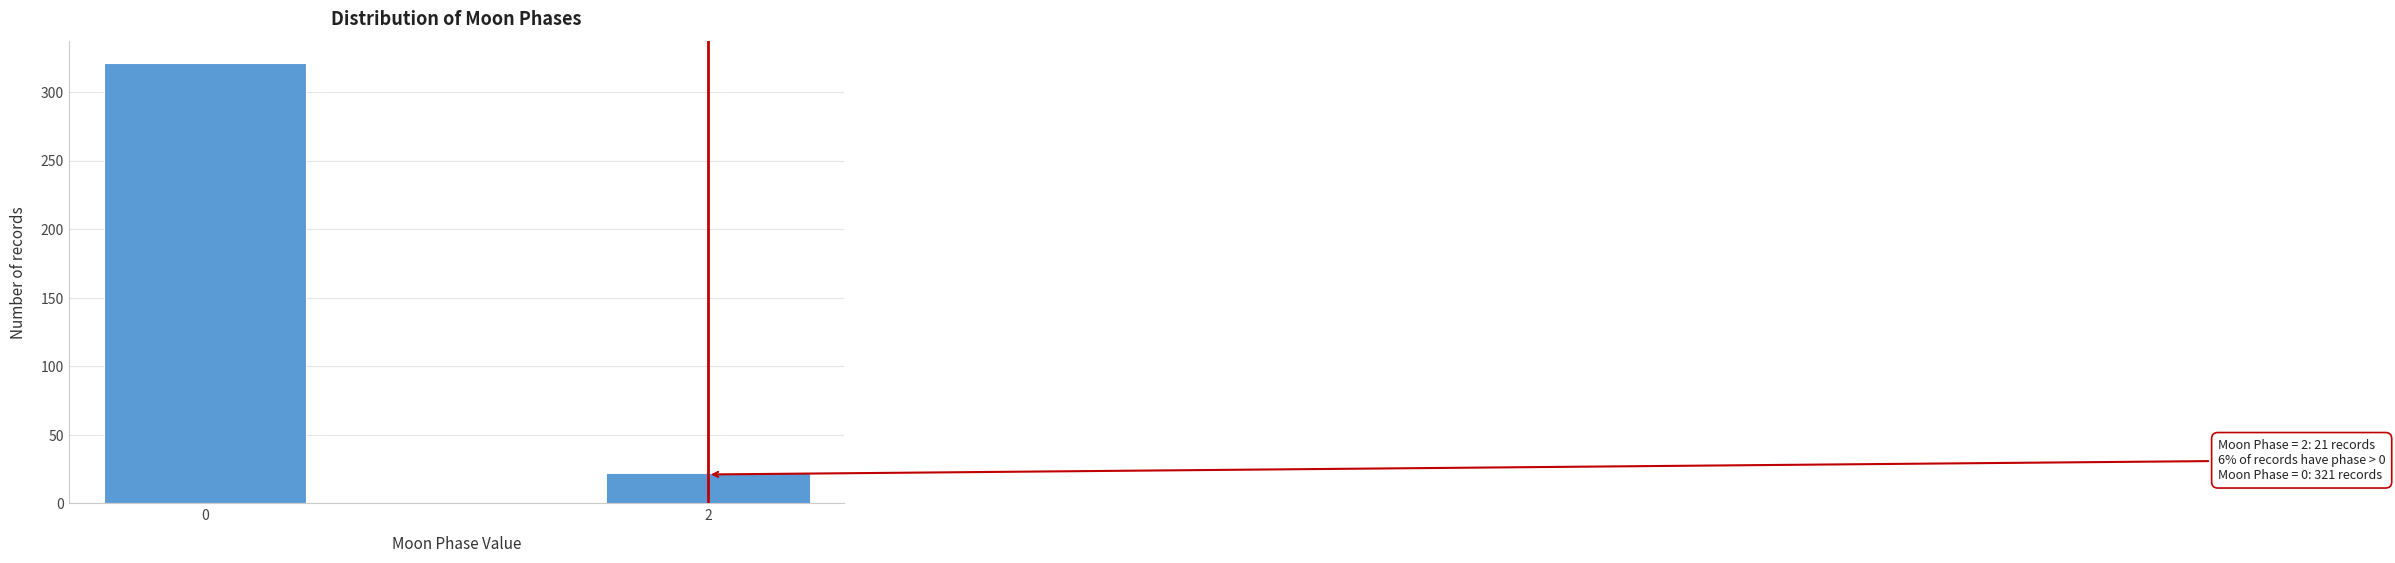

Reading right to left, extract all data points from this chart.

21	321